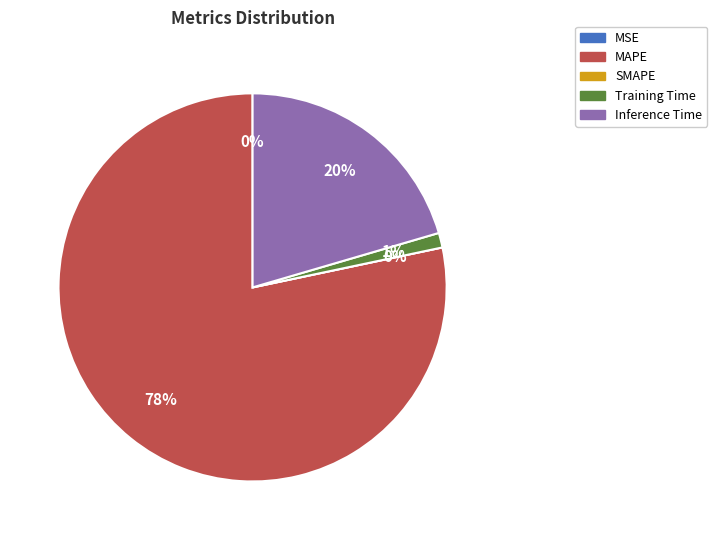

What is the change in value from MSE to Training Time?

+0.1